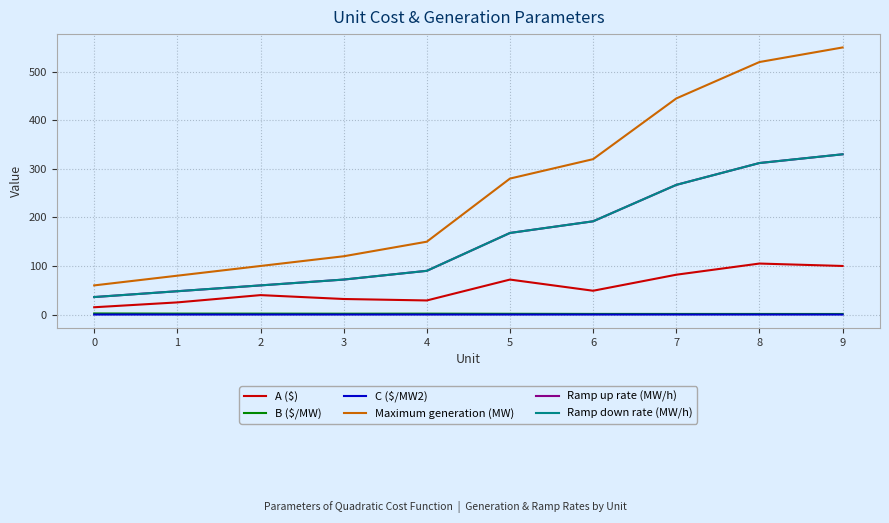

Is this an area chart (filled region under the line)?

No